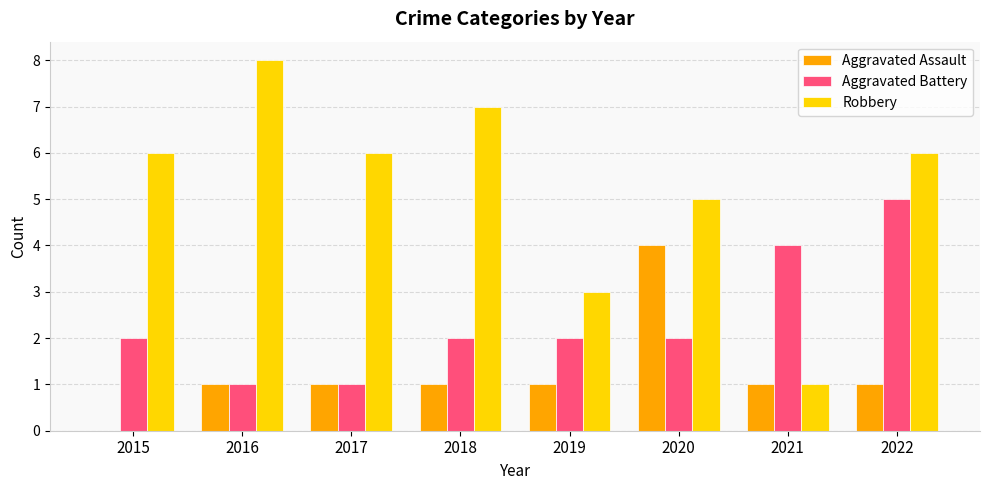

Between 2015 and 2021, which series saw the biggest shift?

Robbery